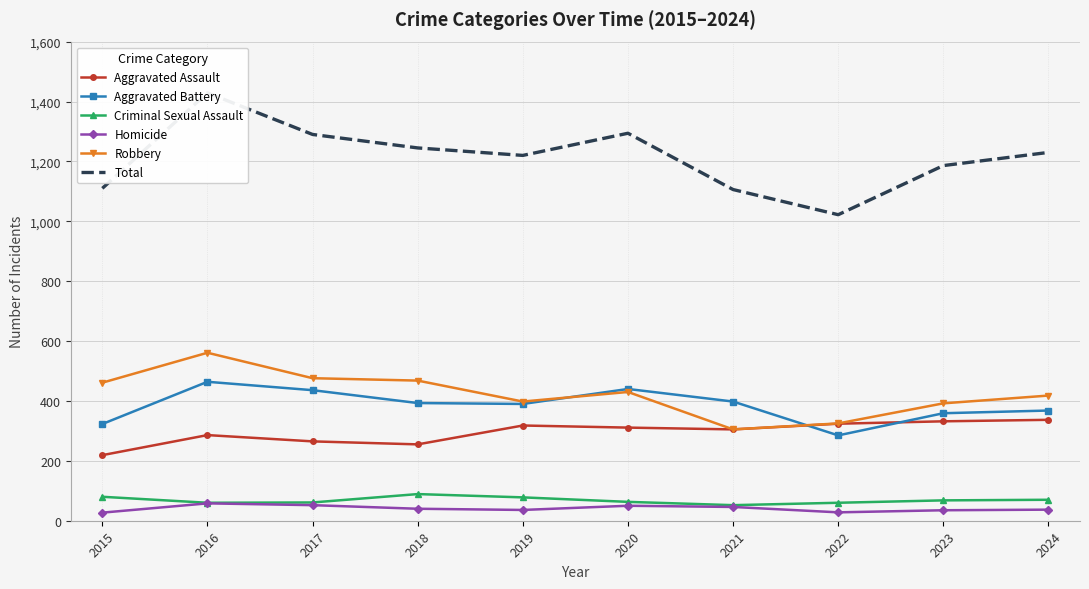

Which series has the widest spread of values?

Total